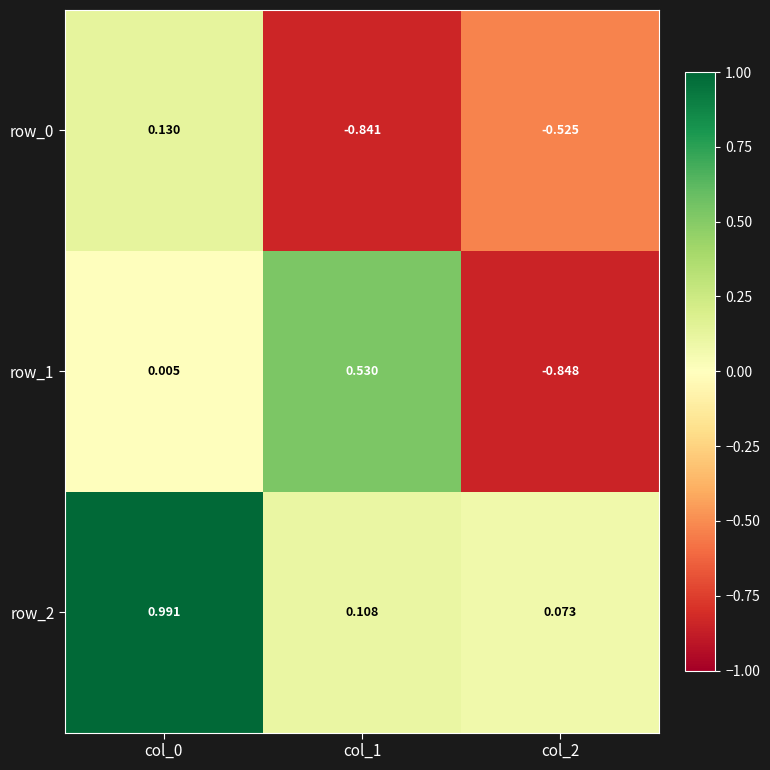

Is the value of row_2 at col_1 greater than the value of row_0 at col_1?

Yes